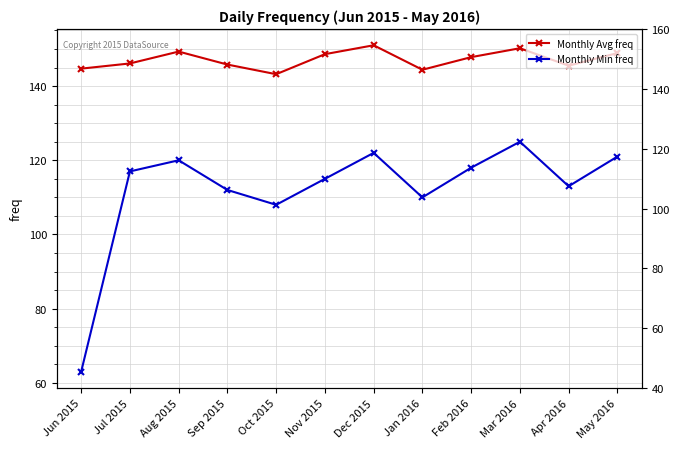

True or false: Monthly Min freq and Monthly Avg freq cross at least once.

False